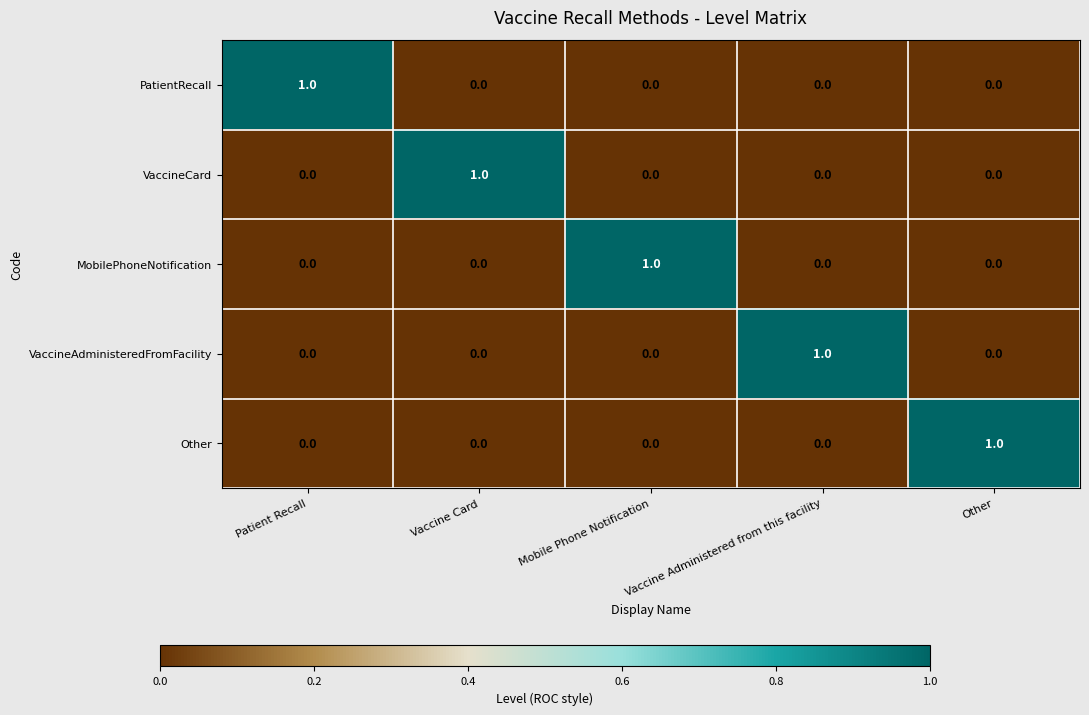

Which category has the highest value in the VaccineCard series?

Vaccine Card